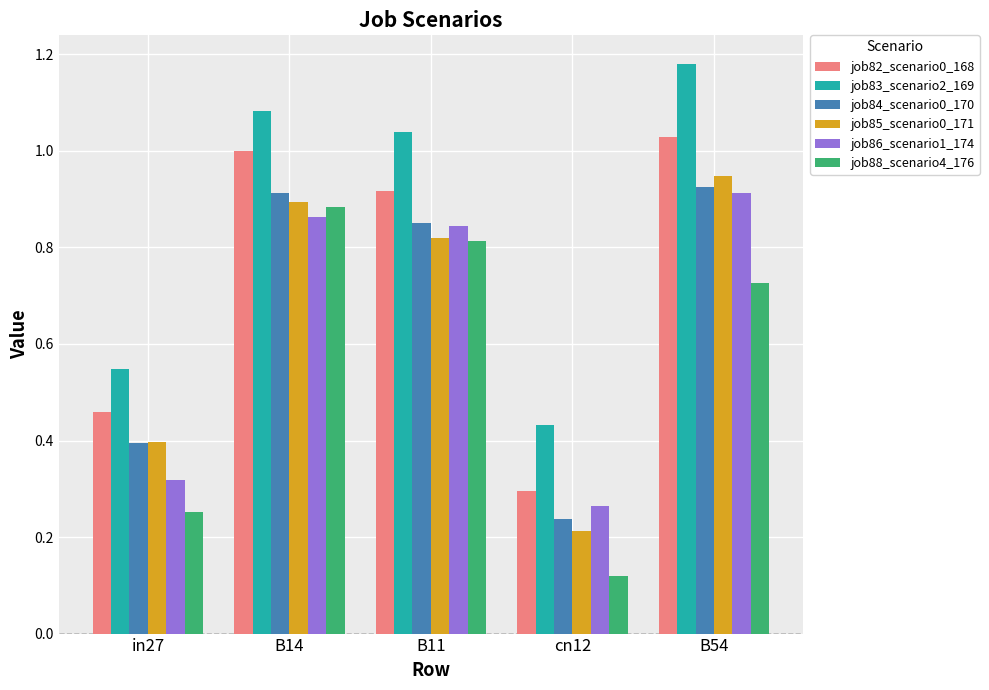

How many data points in job83_scenario2_169 are above 1?

3